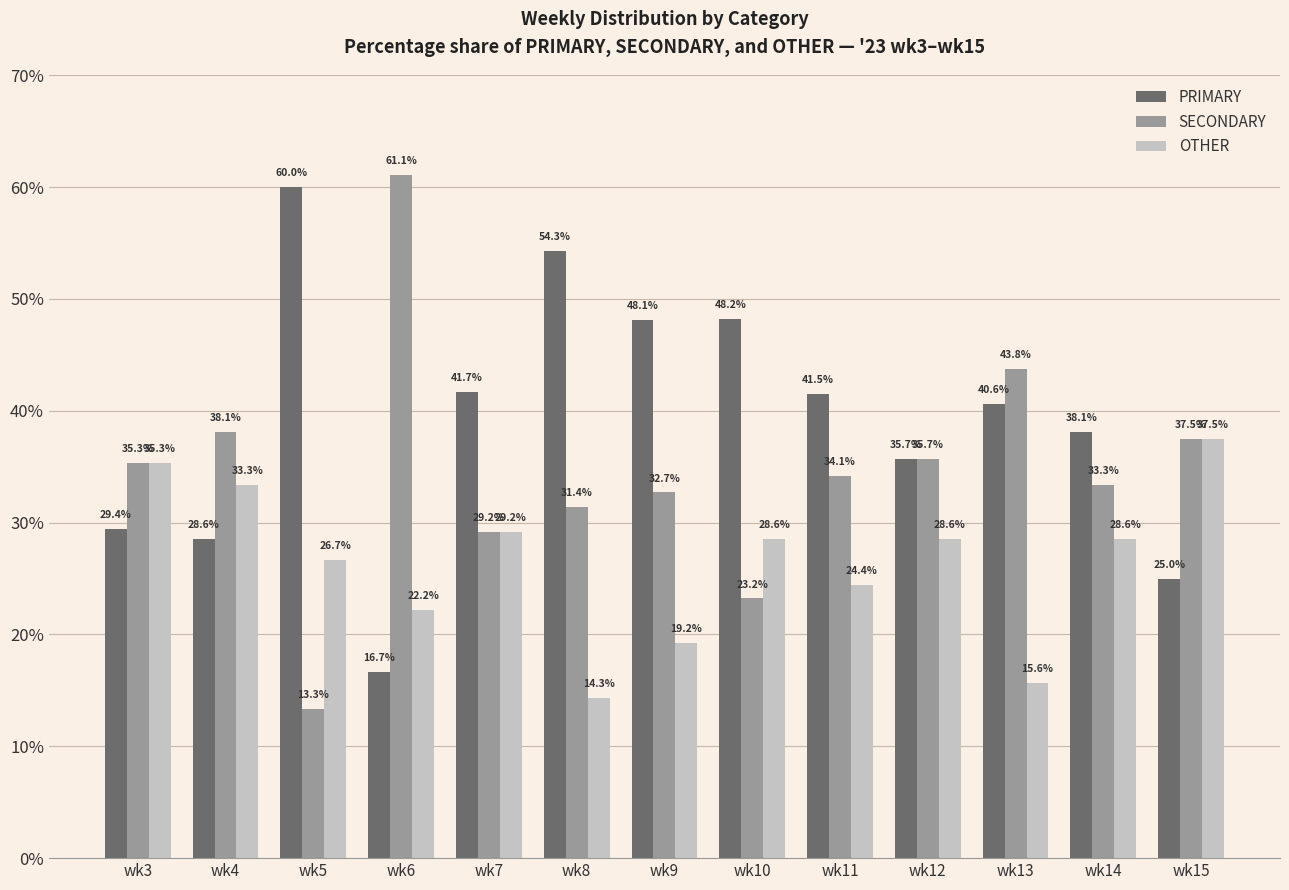

How many data points in SECONDARY are less than 34?

6